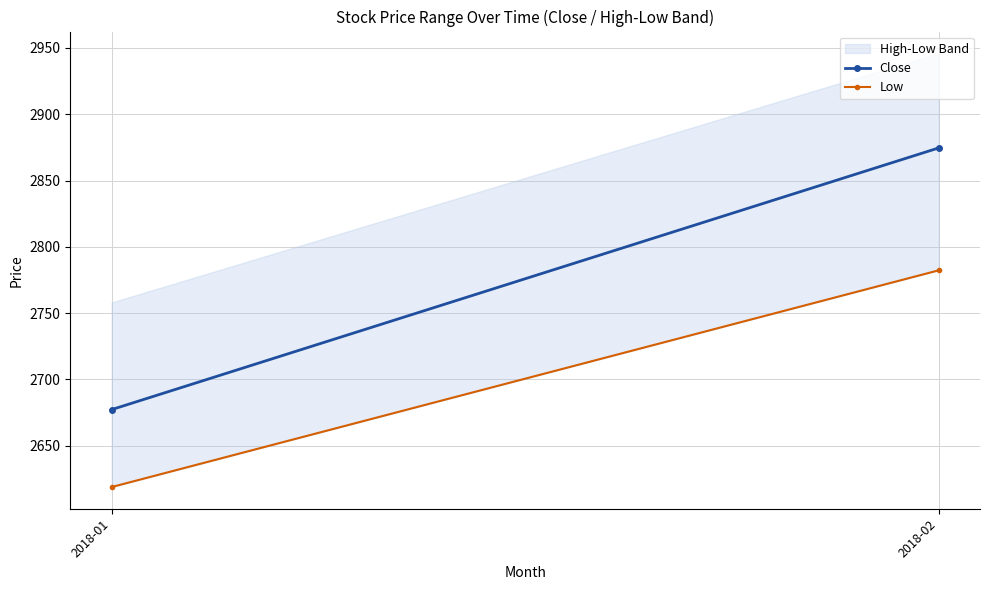

Reading right to left, list all the values displayed in this chart.

Close: 2874.6	2677.2
Low: 2782.2	2618.7